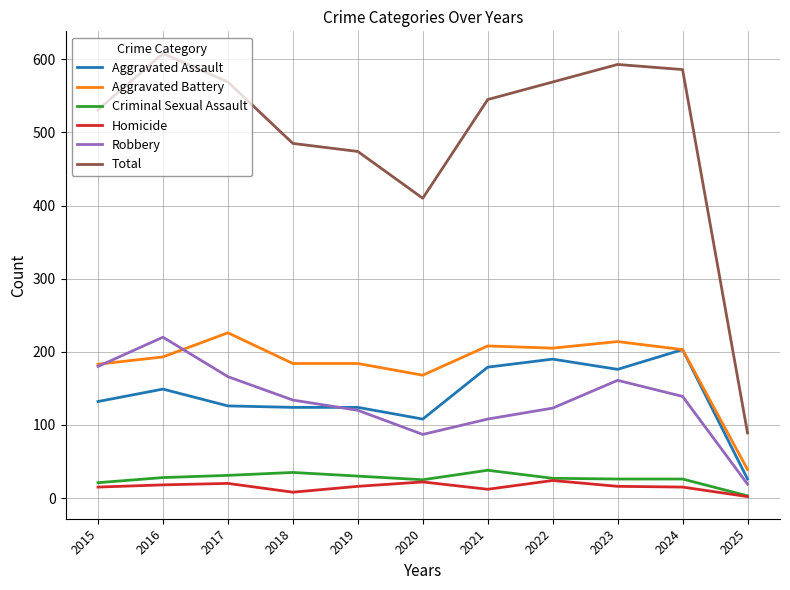

What is the sum of the Aggravated Assault values at 2018 and 2017?

250